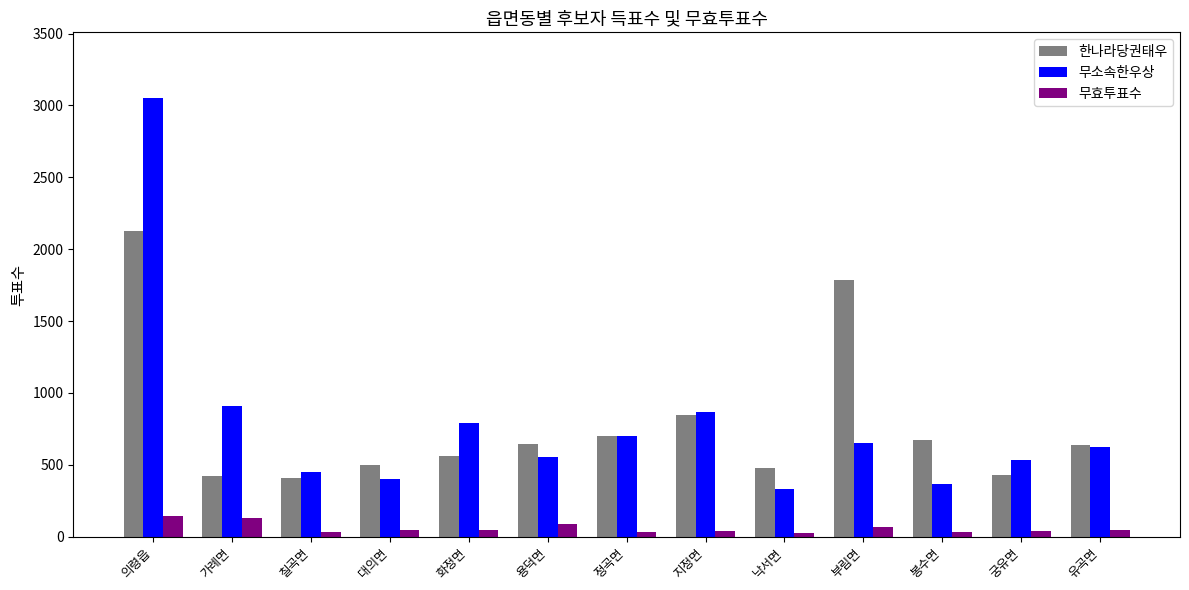

What is the difference between the second highest and second lowest values in the 무효투표수 series?

94